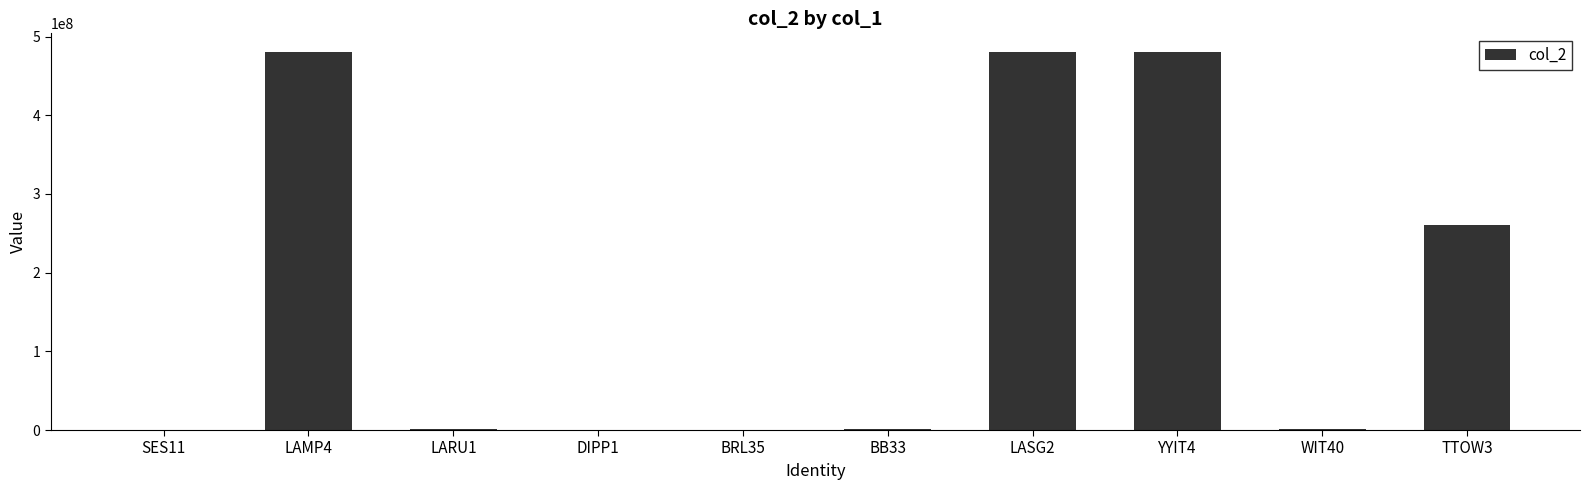

What is the change in value from LAMP4 to TTOW3?

-218934626